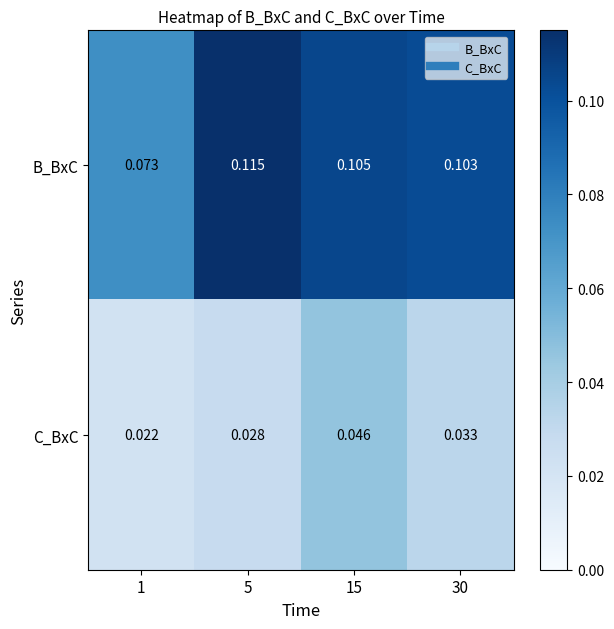

Is the value of C_BxC at 1 greater than the value of B_BxC at 15?

No